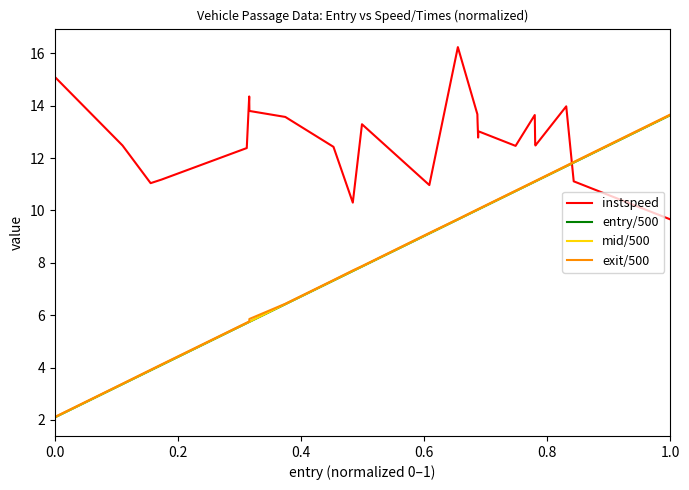

Which series has the largest total across all categories?

instspeed